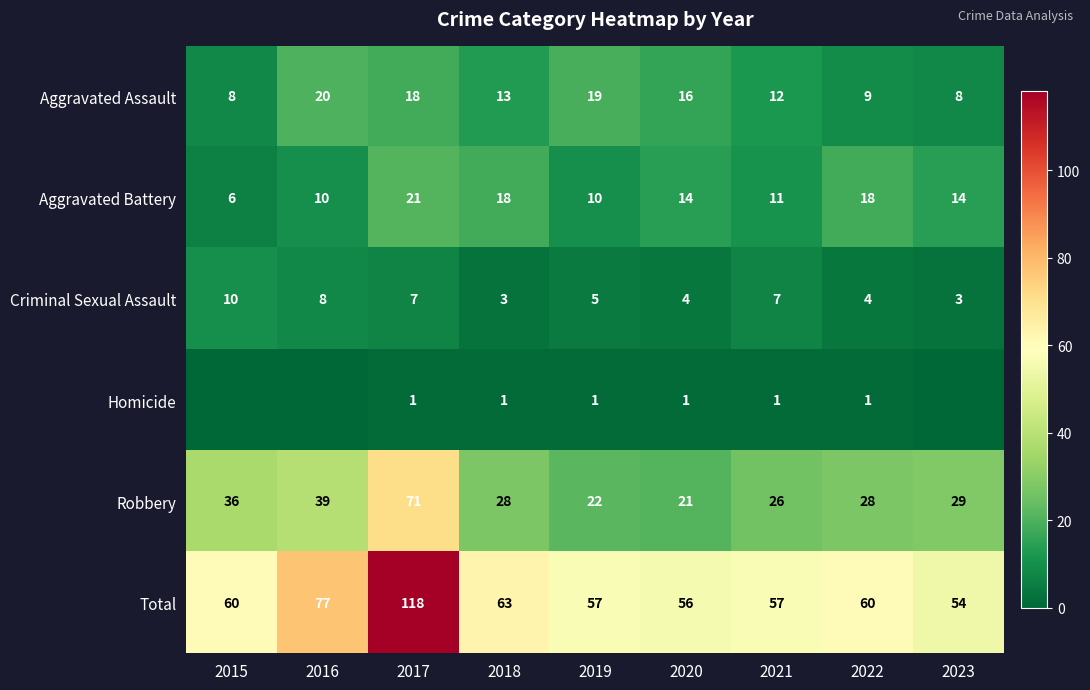

What is the greatest value displayed?

118